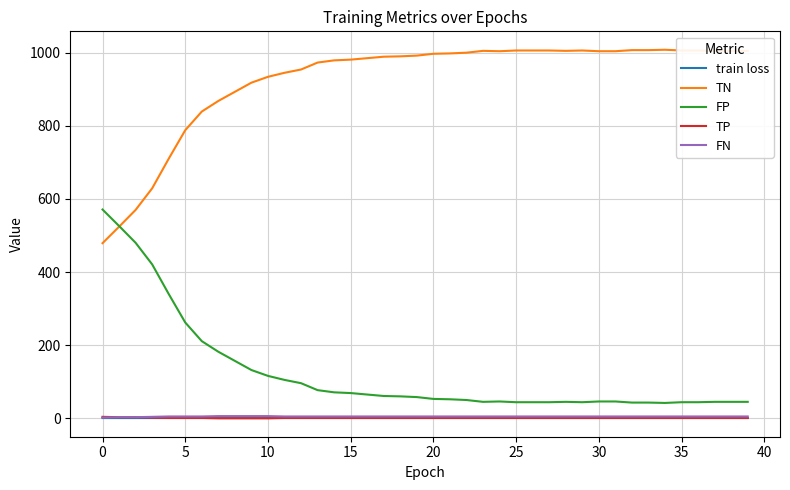

How many times do train loss and TP cross each other?

2